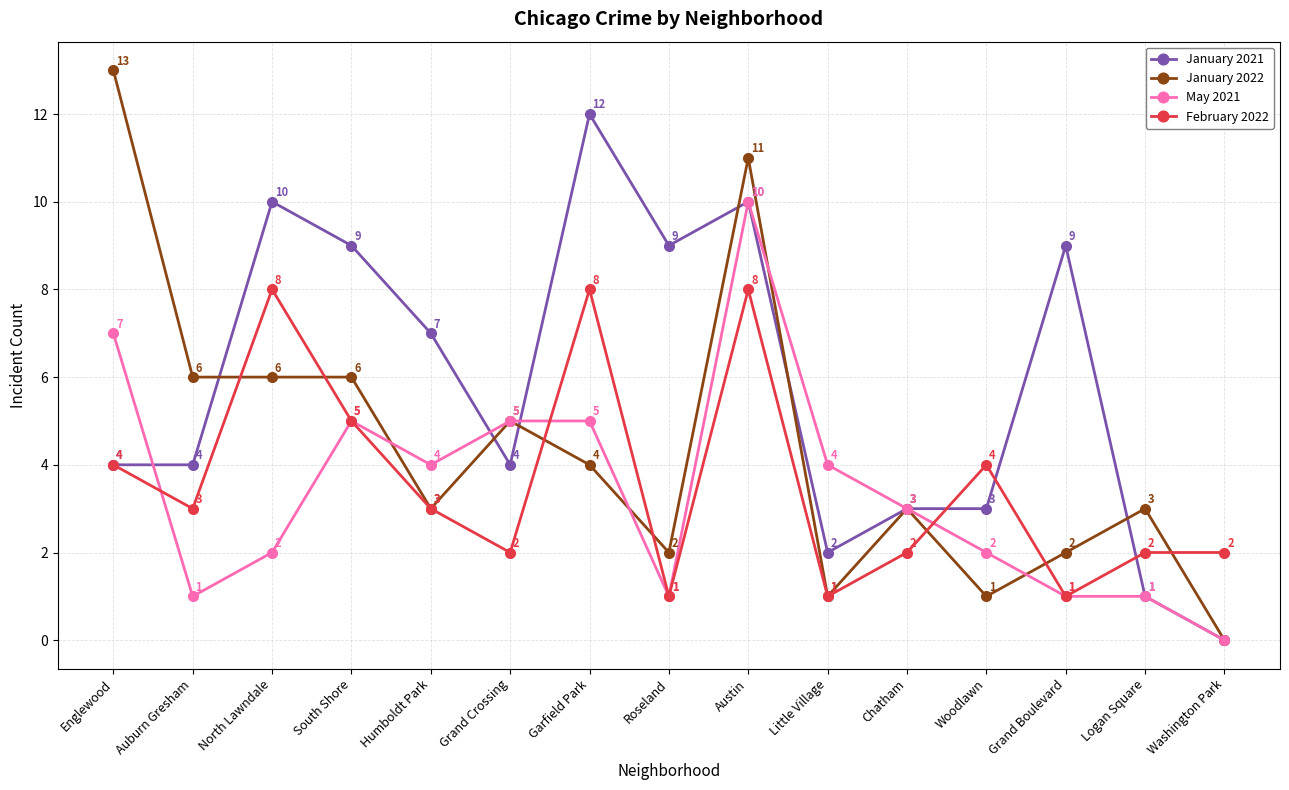

What is the label of the 14th point from the left?

Logan Square